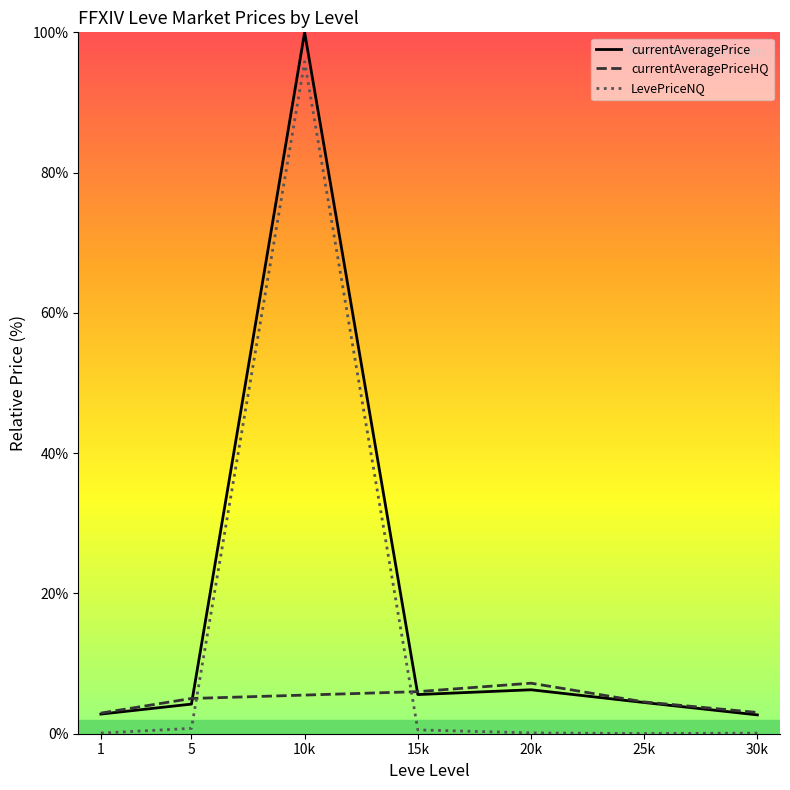

What is the value of the currentAveragePriceHQ point at the 3rd from the left?

5.5